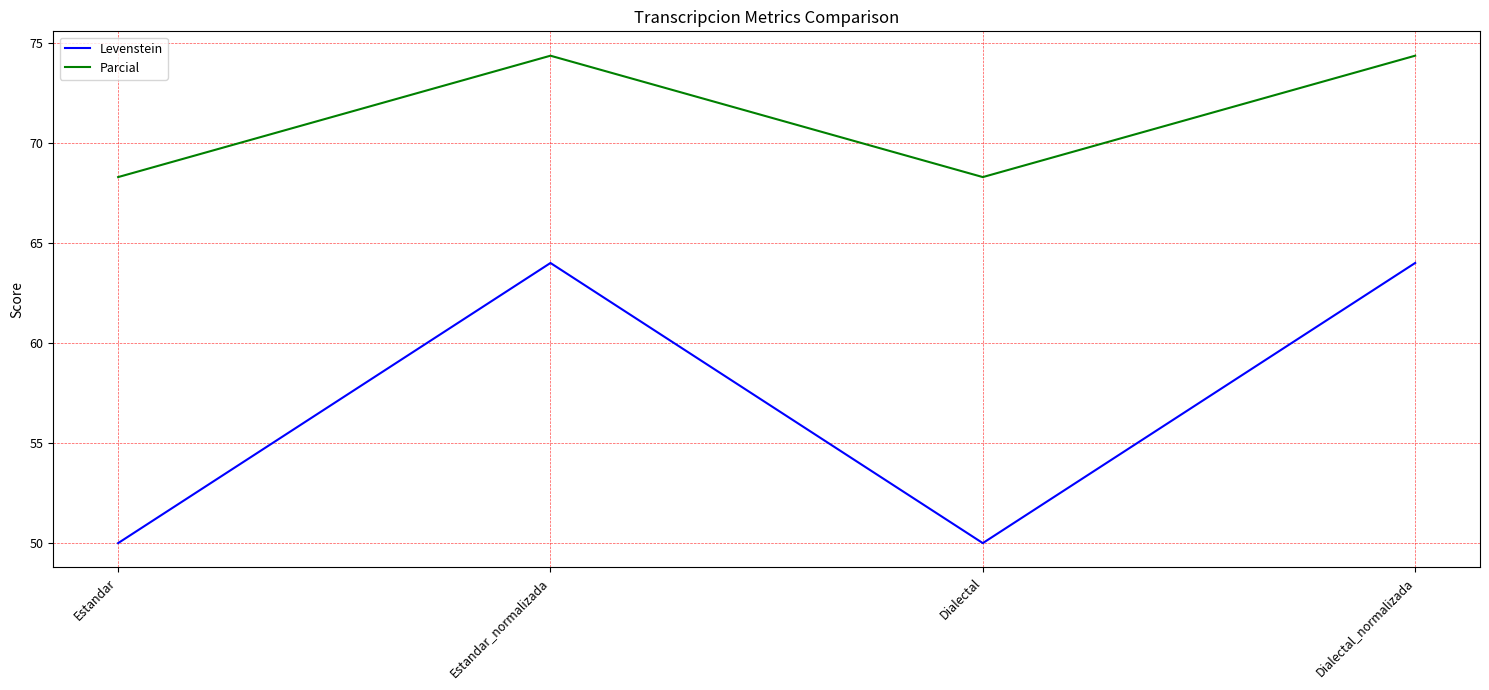

What is the highest value of the Levenstein series?

64.0